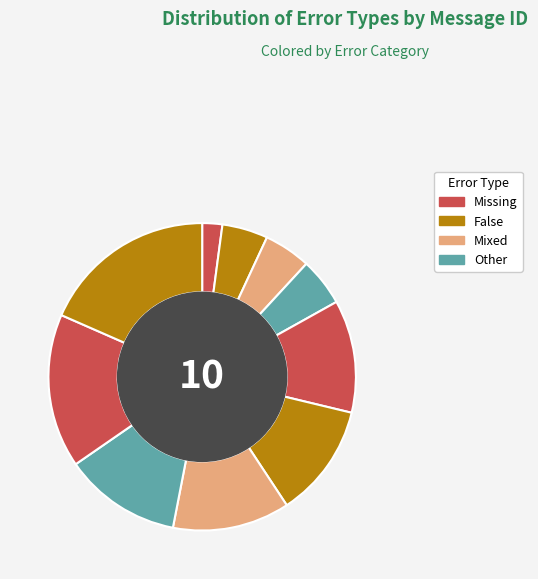

Count the number of slices in the pie.

10